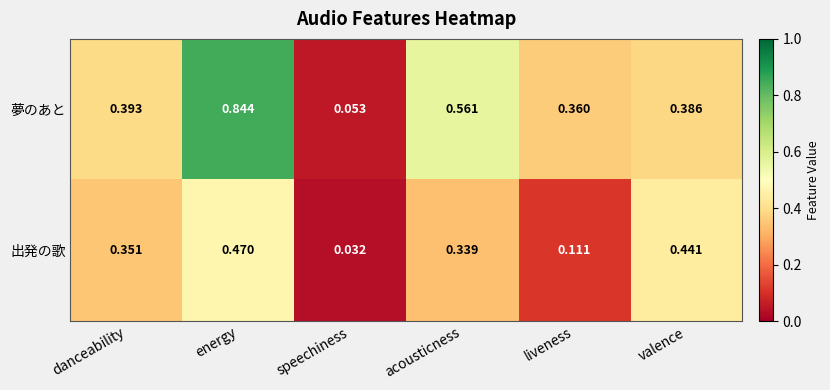

Which series changed the most between energy and speechiness?

夢のあと